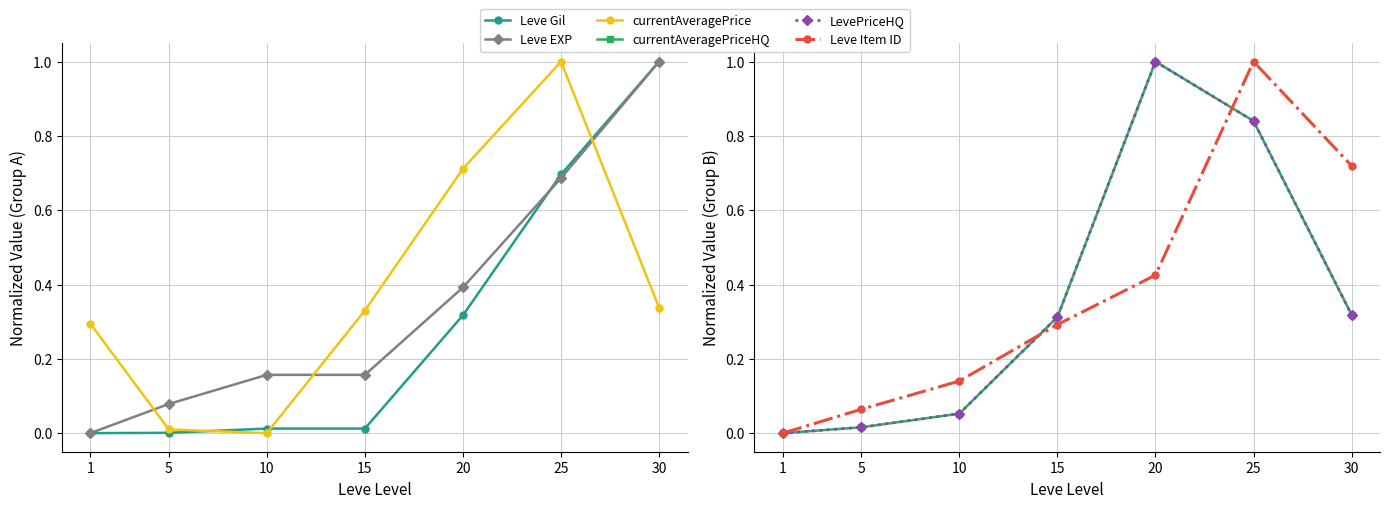

Rank the series by their maximum value, from lowest to highest.

Leve Gil, Leve EXP, currentAveragePrice, currentAveragePriceHQ, LevePriceHQ, Leve Item ID